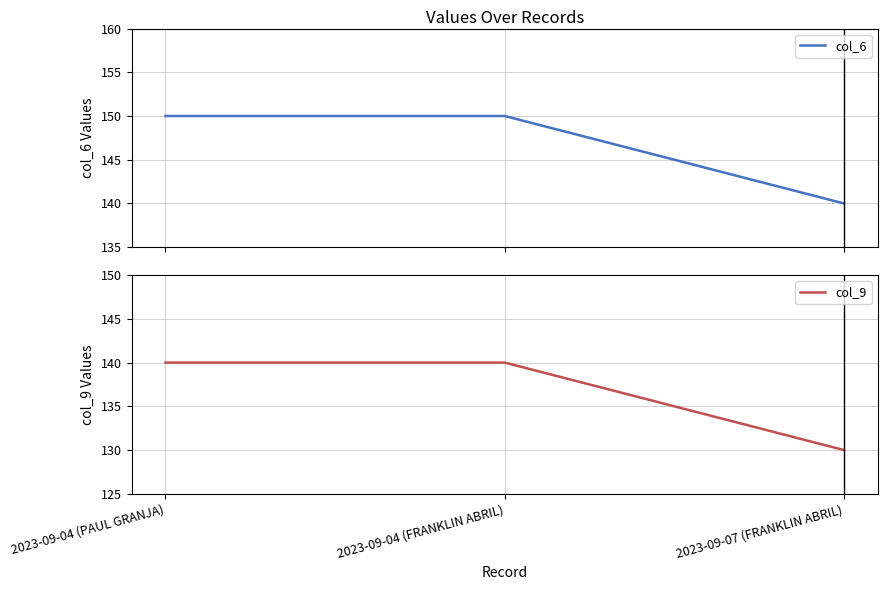

What are all the series names shown in the legend?

col_6, col_9